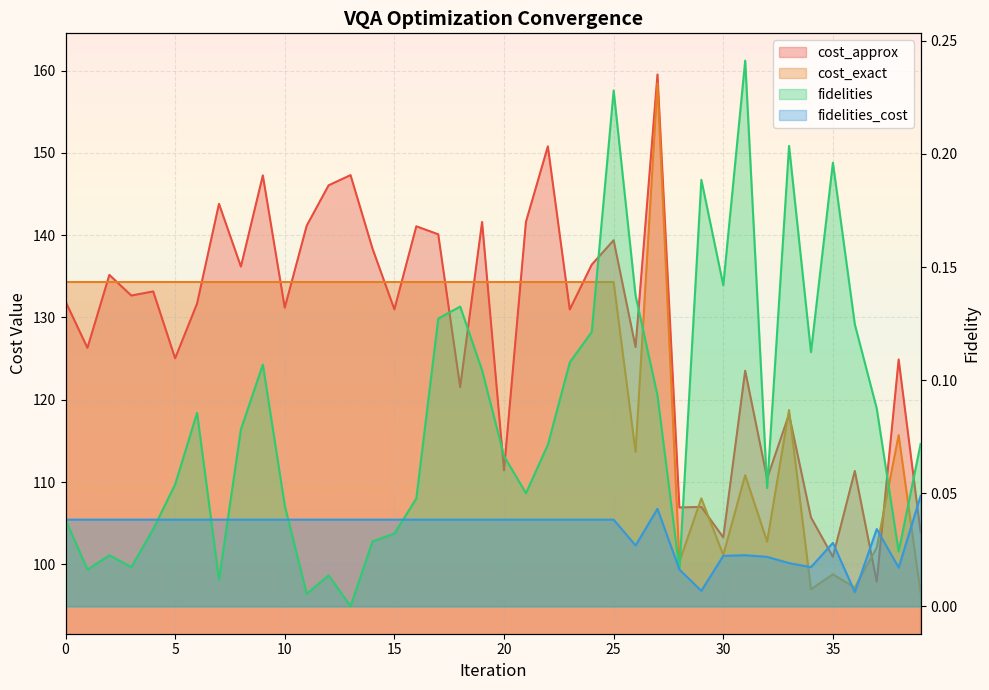

True or false: cost_exact and fidelities intersect in this chart.

False